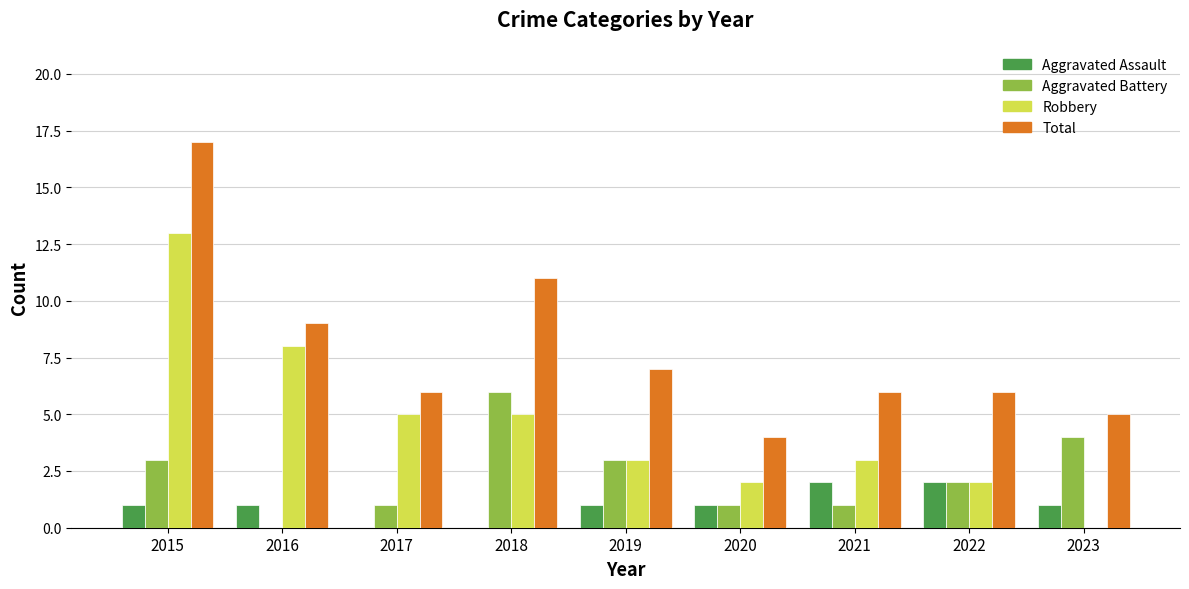

What is the greatest value displayed?

17